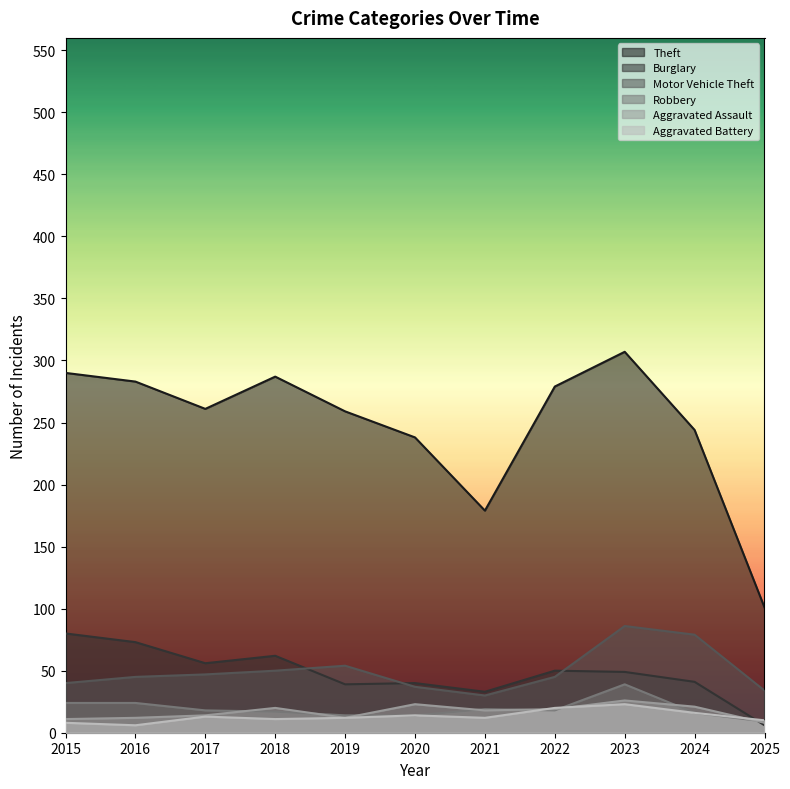

Reading right to left, transcribe all the data shown in this chart.

Theft: 2025=101	2024=244	2023=307	2022=279	2021=179	2020=238	2019=259	2018=287	2017=261	2016=283	2015=290
Burglary: 2025=6	2024=41	2023=49	2022=50	2021=33	2020=40	2019=39	2018=62	2017=56	2016=73	2015=80
Motor Vehicle Theft: 2025=34	2024=79	2023=86	2022=45	2021=30	2020=37	2019=54	2018=50	2017=47	2016=45	2015=40
Robbery: 2025=9	2024=16	2023=39	2022=18	2021=19	2020=14	2019=14	2018=17	2017=18	2016=24	2015=24
Aggravated Assault: 2025=8	2024=21	2023=26	2022=19	2021=18	2020=23	2019=12	2018=20	2017=14	2016=12	2015=11
Aggravated Battery: 2025=10	2024=16	2023=23	2022=20	2021=12	2020=14	2019=12	2018=11	2017=13	2016=6	2015=8